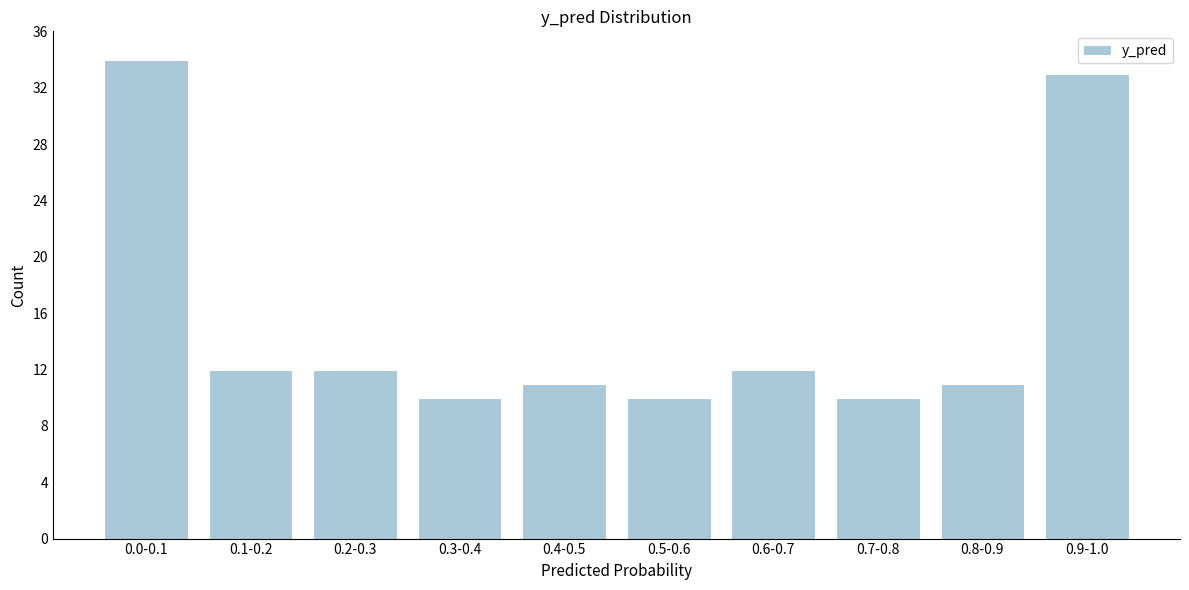

Reading right to left, transcribe all the data shown in this chart.

0.9-1.0=33	0.8-0.9=11	0.7-0.8=10	0.6-0.7=12	0.5-0.6=10	0.4-0.5=11	0.3-0.4=10	0.2-0.3=12	0.1-0.2=12	0.0-0.1=34